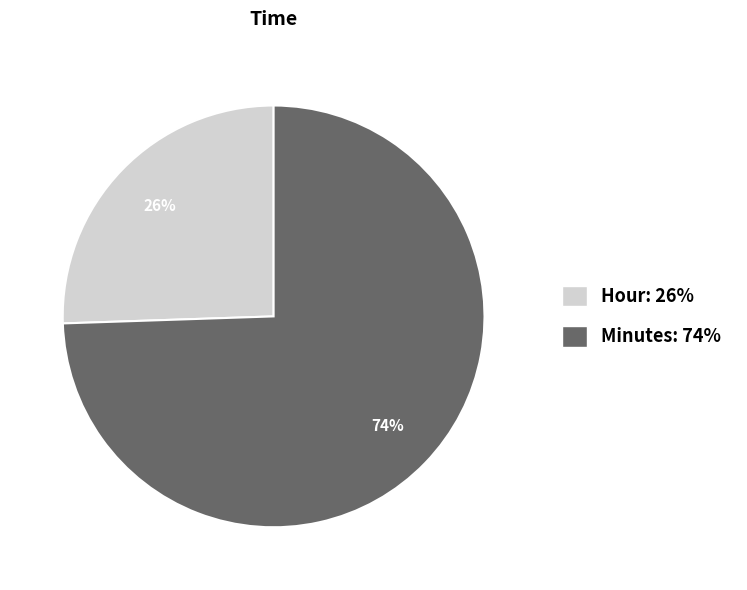

Does Minutes represent more than half of the total?

Yes